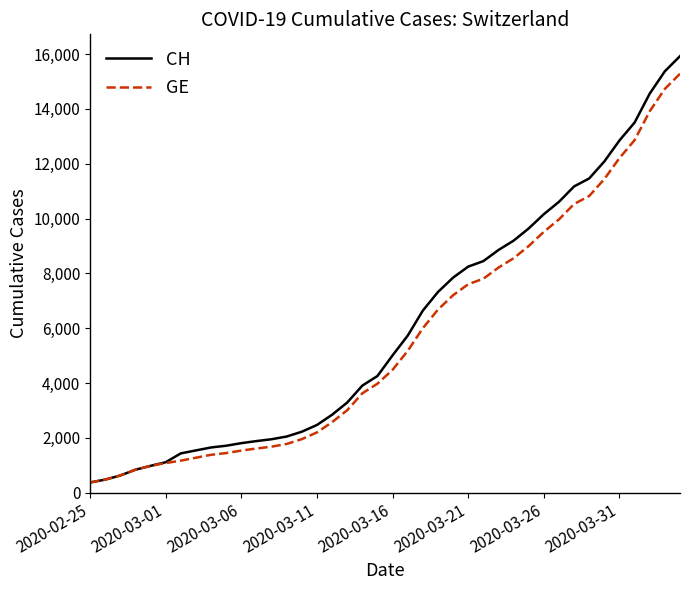

How many lines are shown in the chart?

2